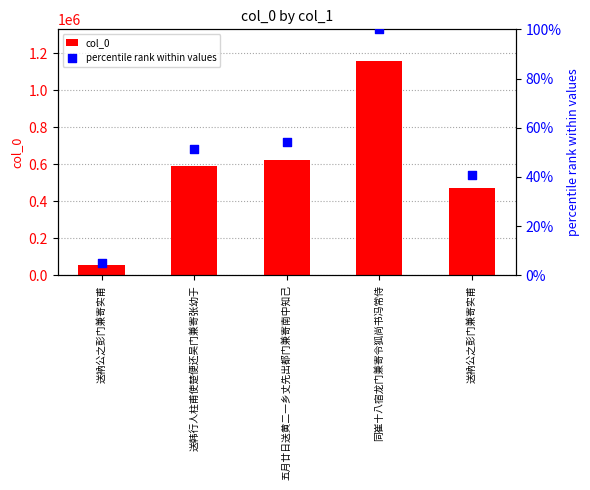

Which series has the largest total across all categories?

col_0